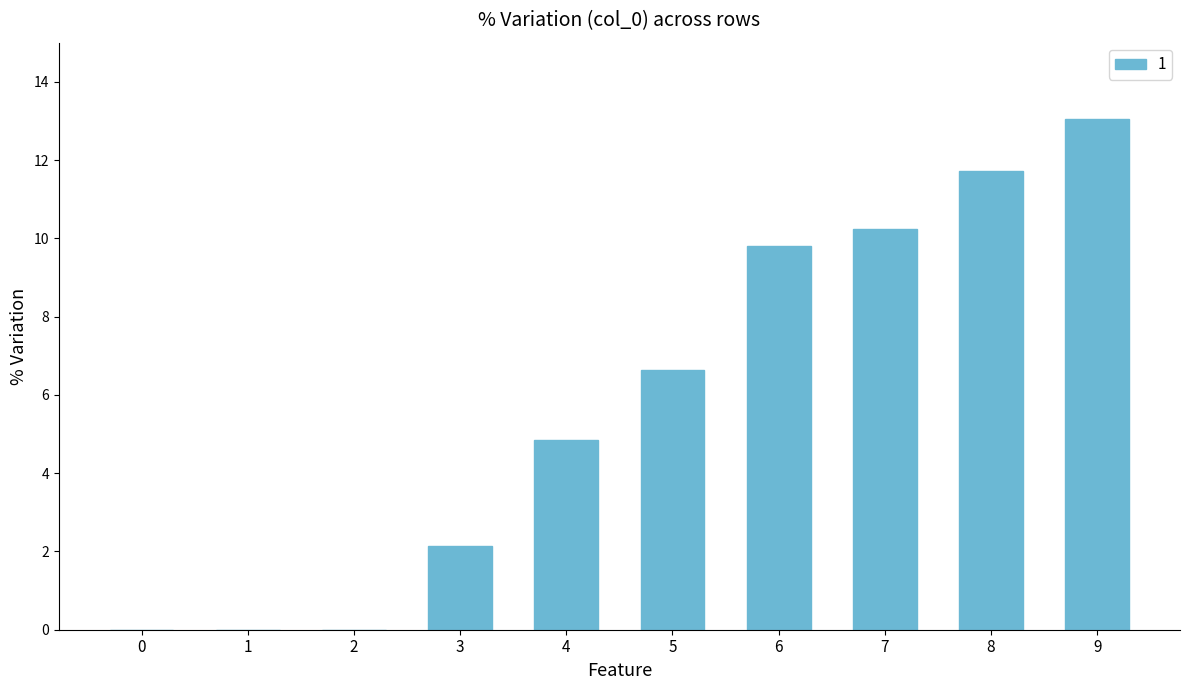

What is the sum of the values at 6 and 4?

14.6